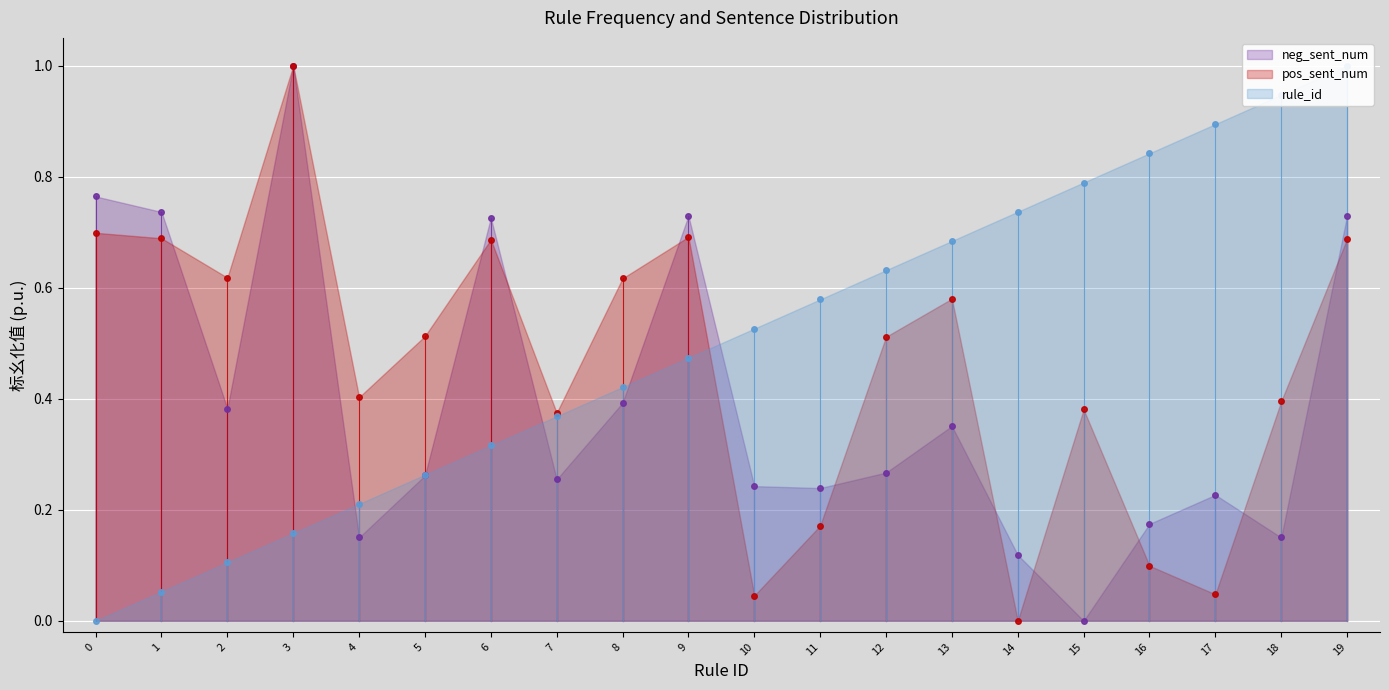

Rank the series by their average value, from highest to lowest.

rule_id, pos_sent_num, neg_sent_num